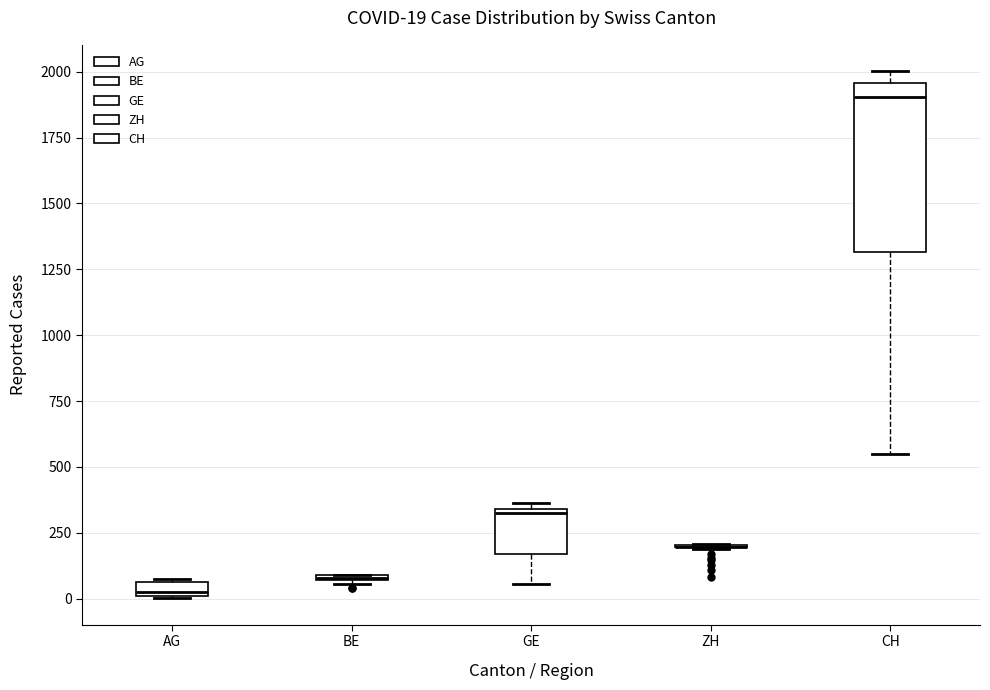

Which box is the tallest, from its lower edge to its upper edge?

CH